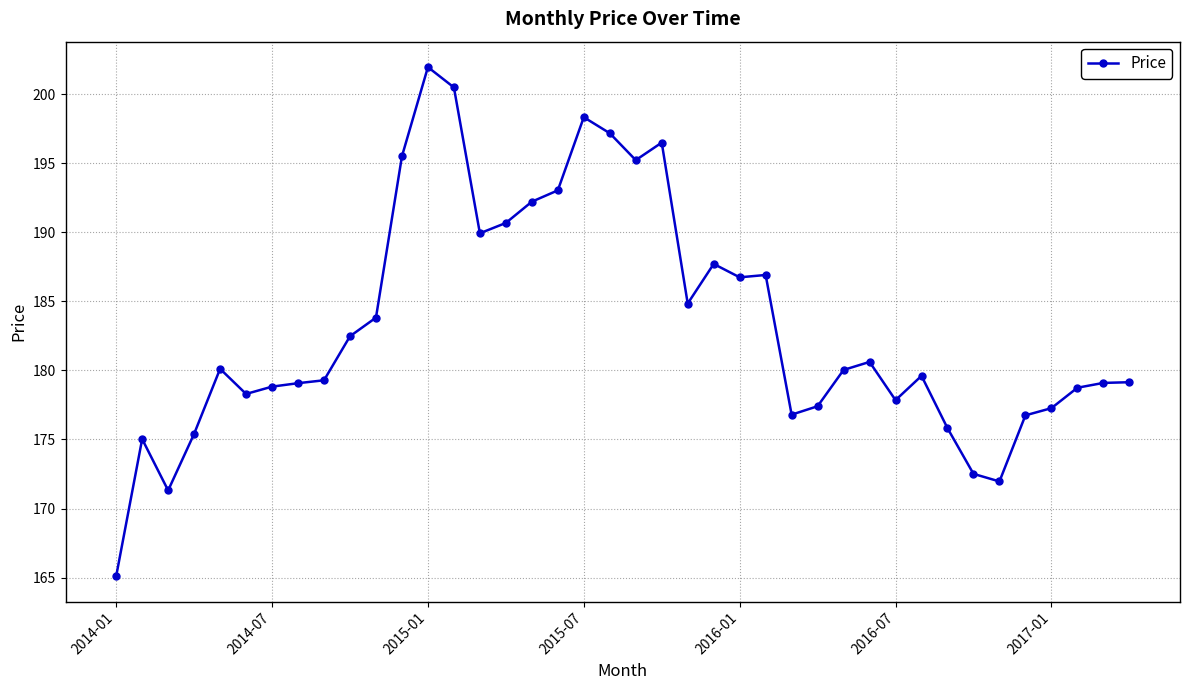

What is the difference between the maximum and minimum values?

36.9